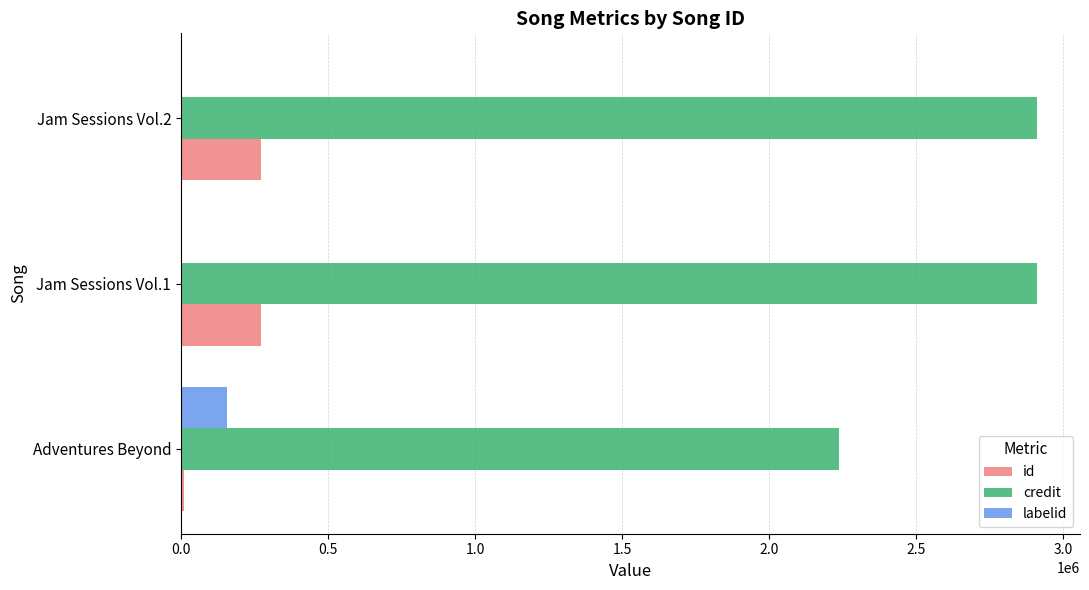

What is the greatest value displayed?

2911740